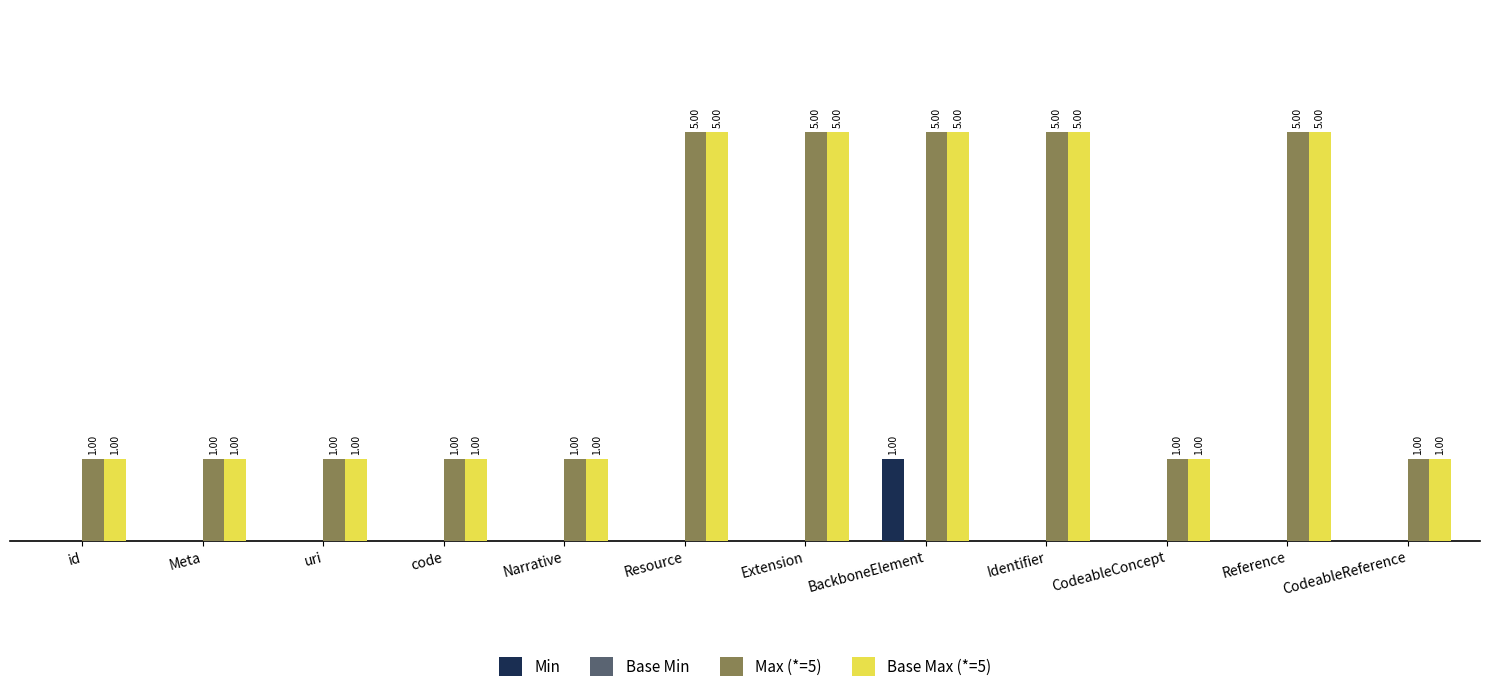

Is the value of Max (*=5) at Identifier greater than the value of Min at Reference?

Yes